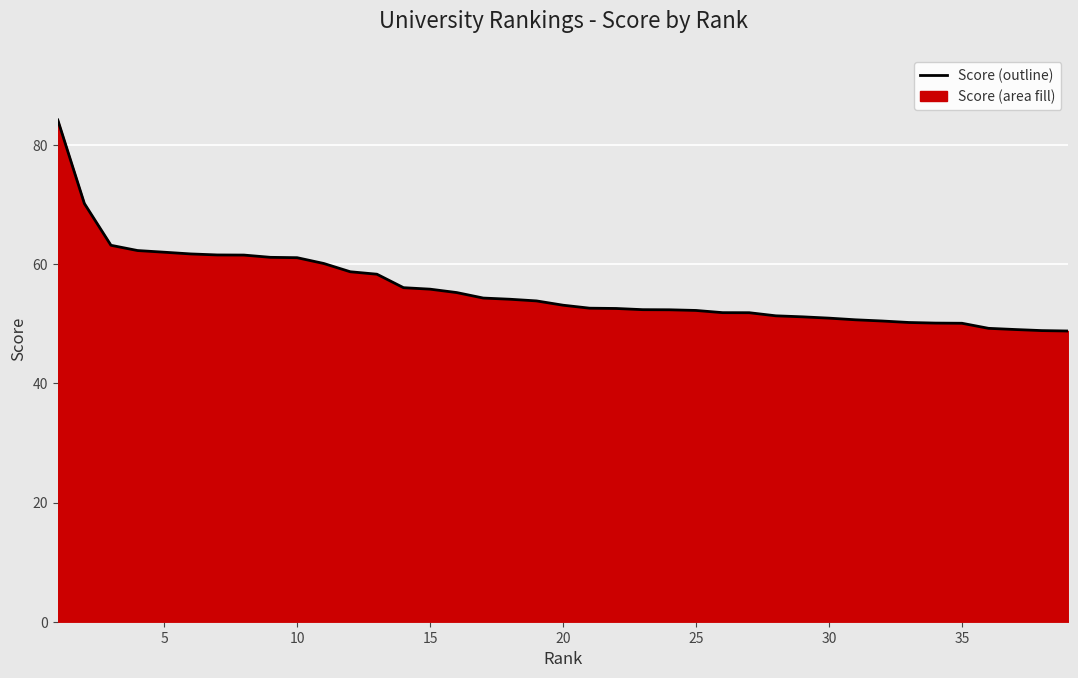

What is the difference between the maximum and second lowest values?

35.4